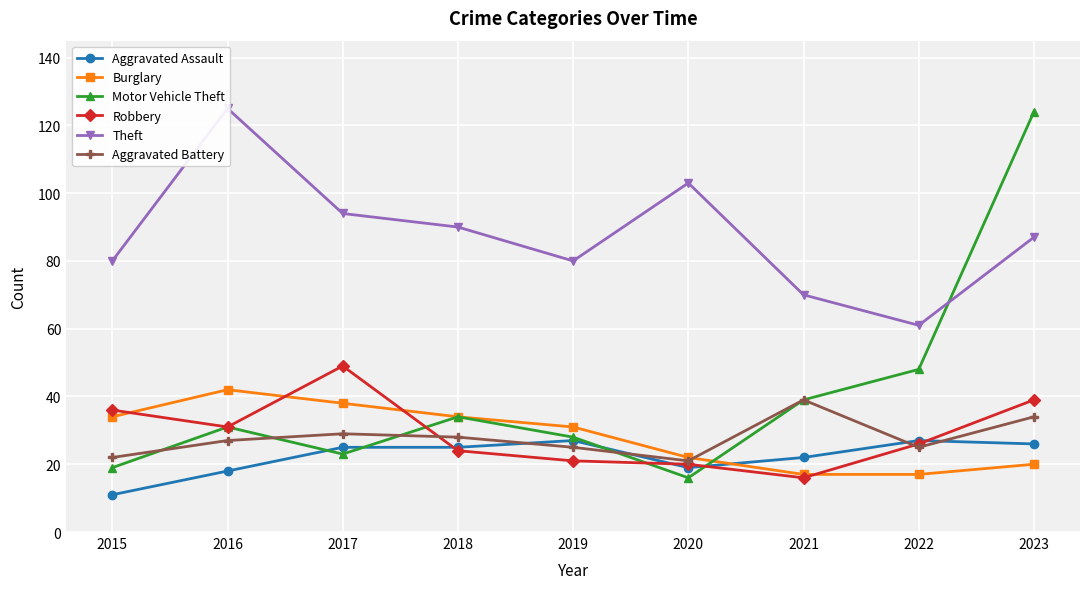

At which category is the sum across all series the highest?

2023